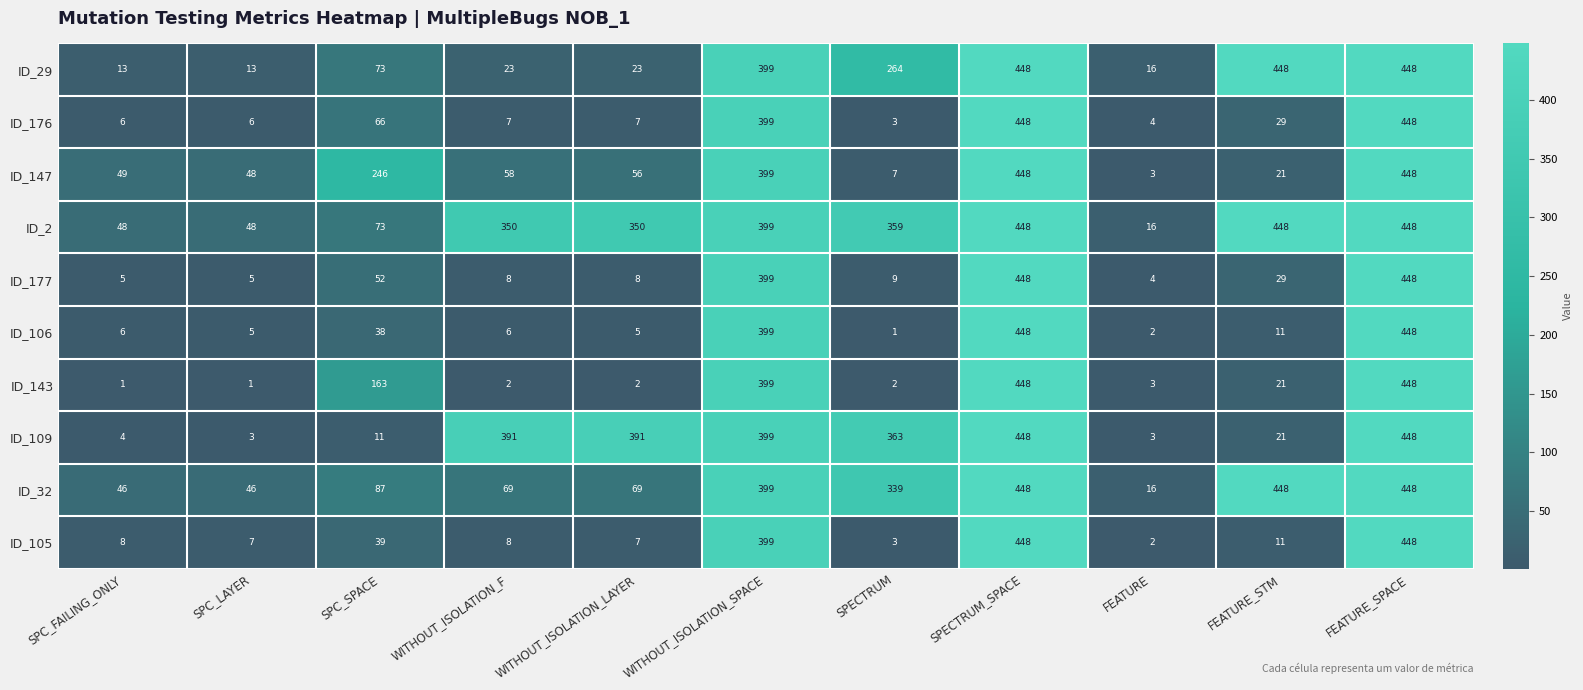

What is the sum of all ID_105 values?

1380